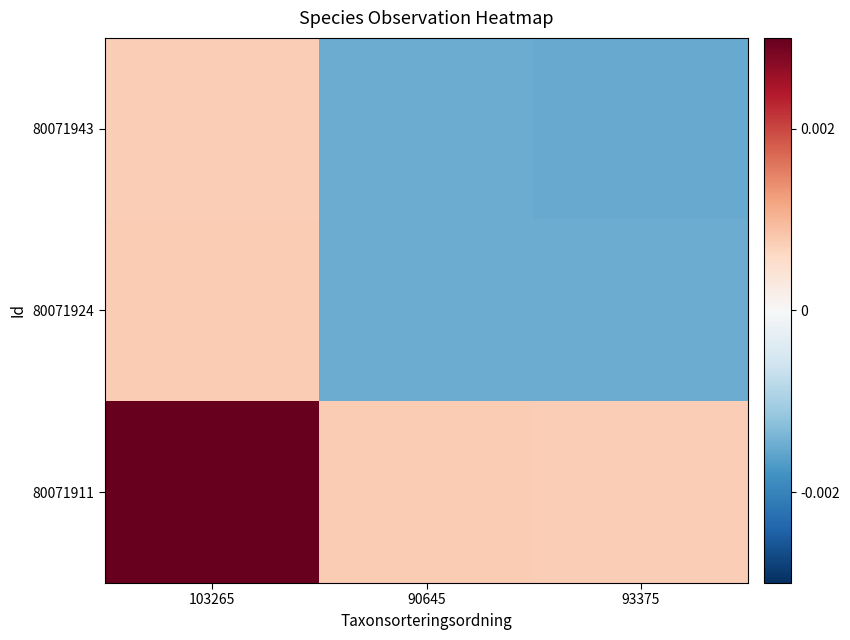

Which label corresponds to the largest value in the chart?

103265